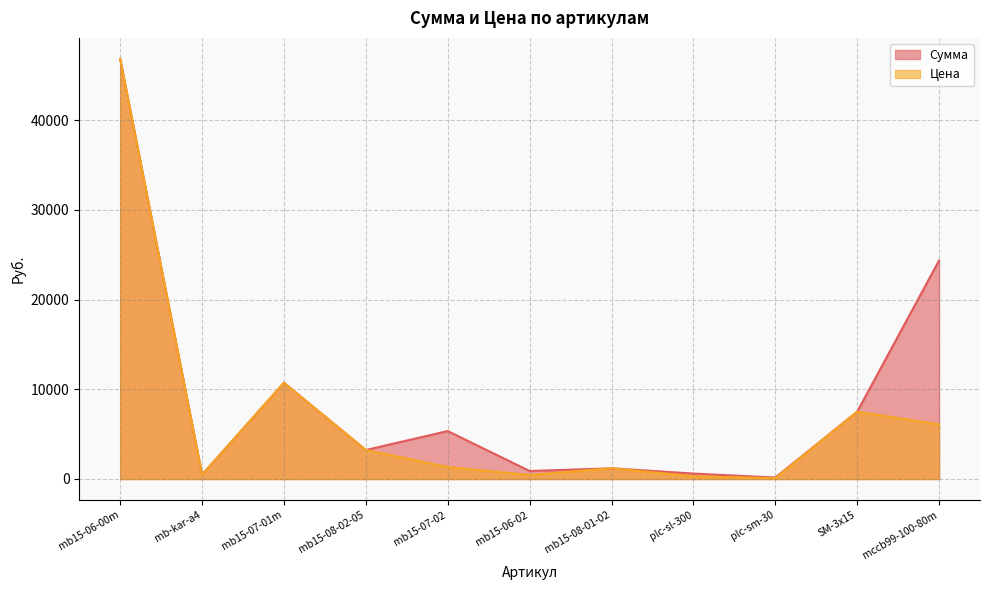

Does the chart have visible grid lines?

Yes